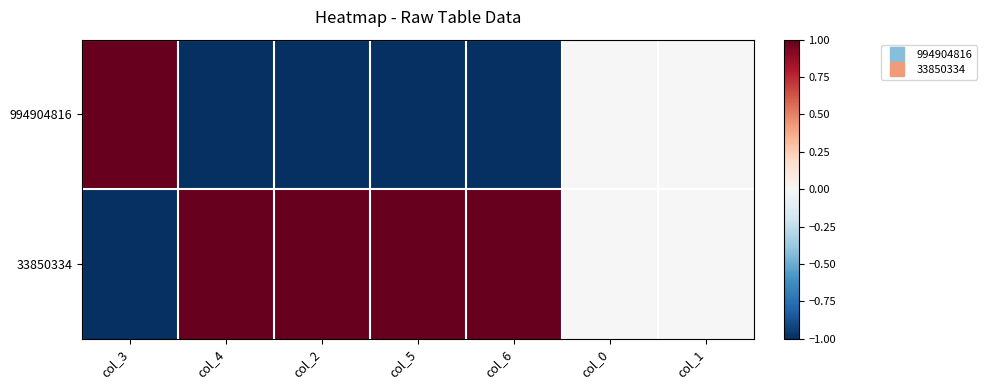

Between col_4 and col_3, which is larger?

col_3